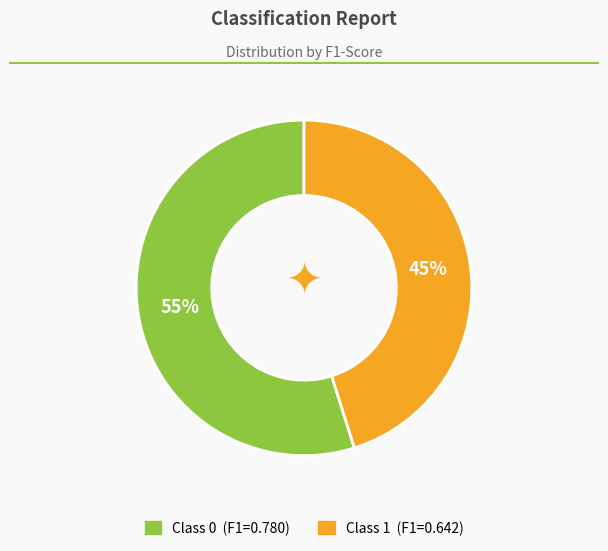

How many slices are in this pie chart?

2